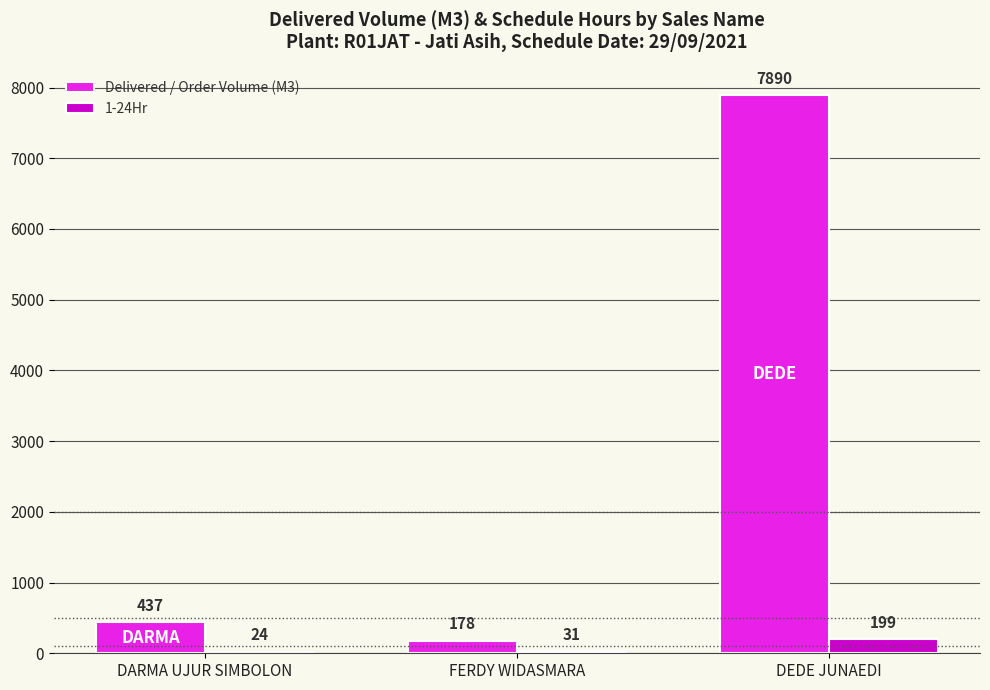

Which series changed the most between FERDY WIDASMARA and DEDE JUNAEDI?

Delivered / Order Volume (M3)